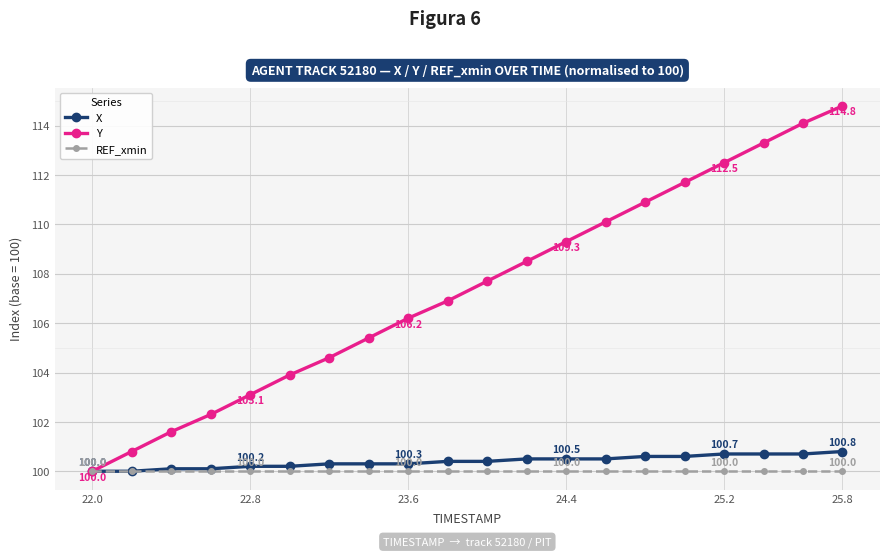

Which series has the largest range (max minus min)?

Y